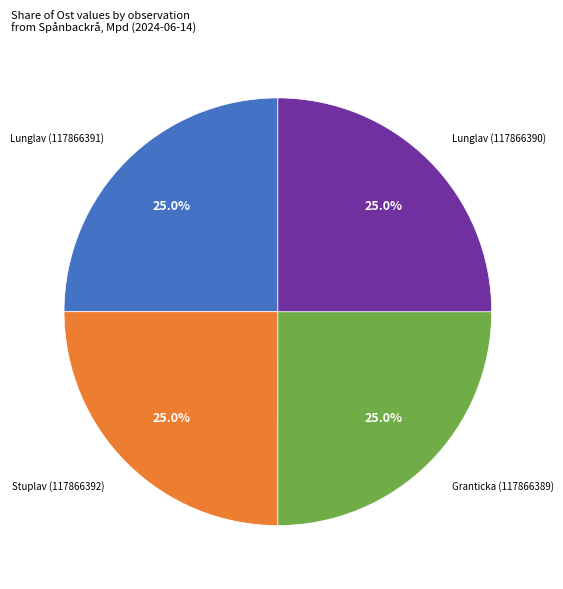

Is there a majority slice in this chart?

No